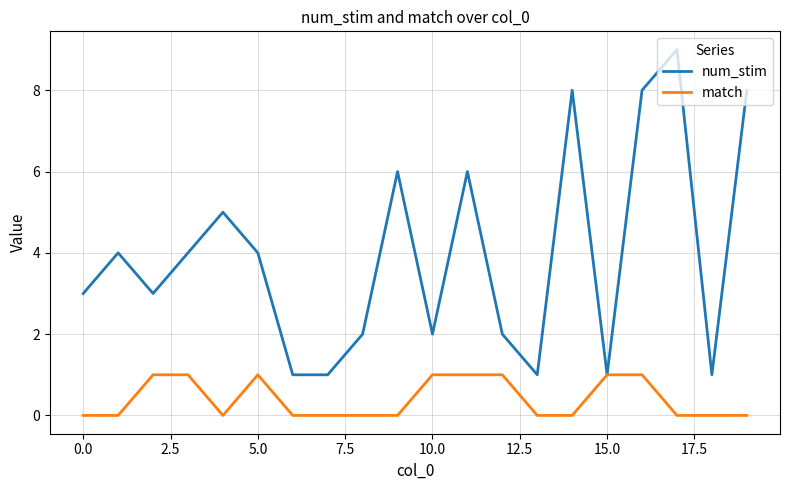

Is this an area chart (filled region under the line)?

No